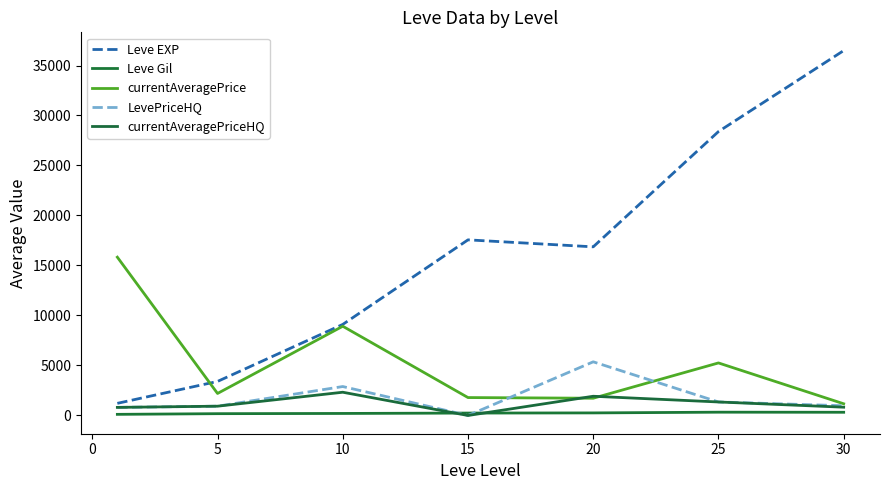

What is the lowest value of the Leve Gil series?

113.3